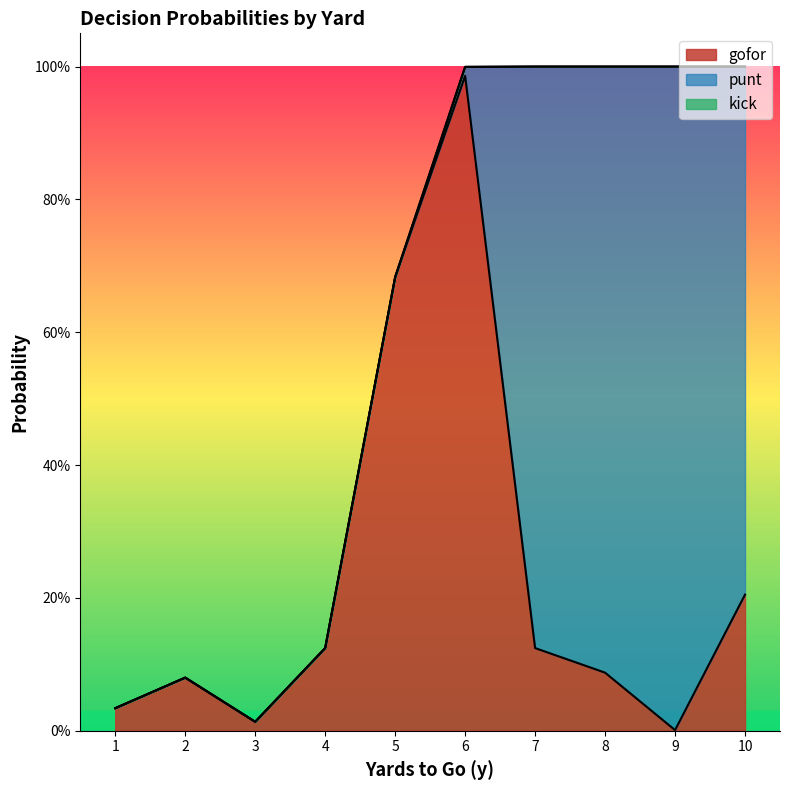

How many interior local peaks does the punt series have?

1